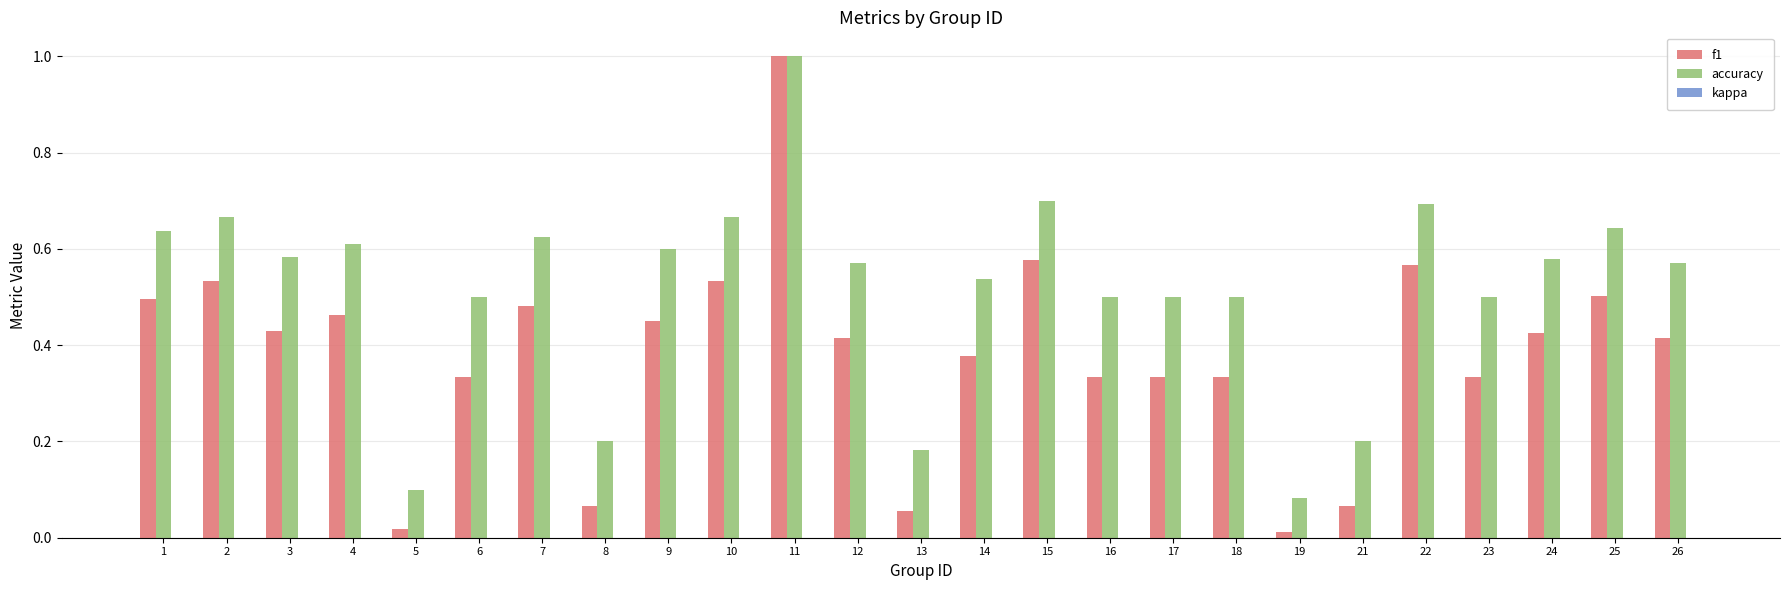

Which series has the largest range (max minus min)?

f1